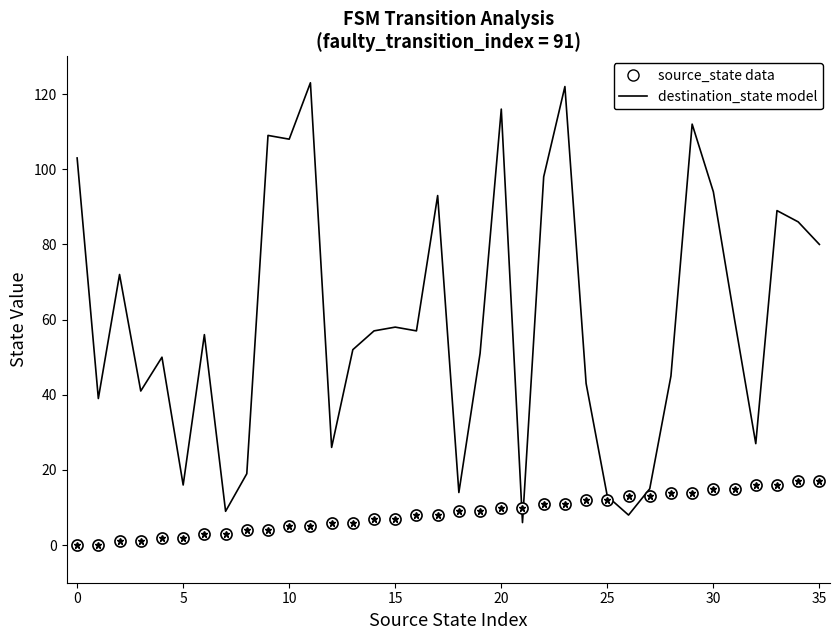

At which category is the sum across all series the highest?

23